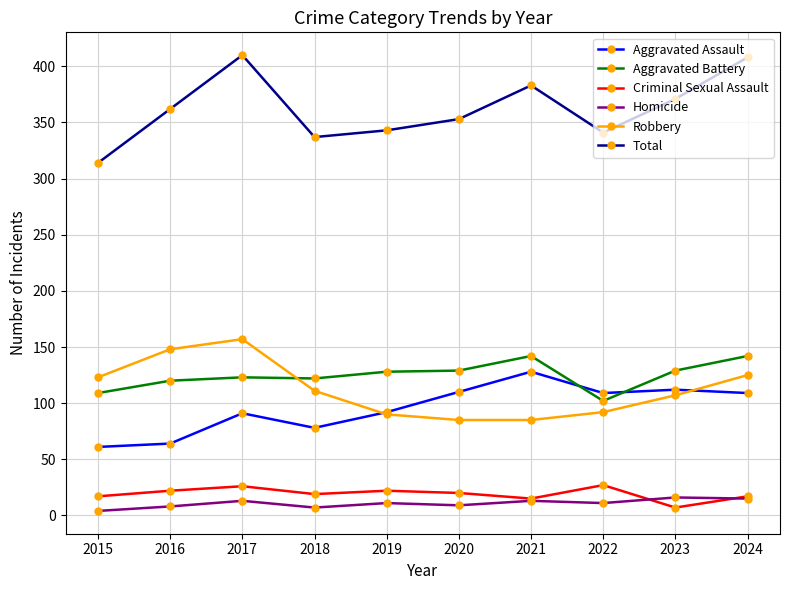

True or false: Robbery and Criminal Sexual Assault cross at least once.

False